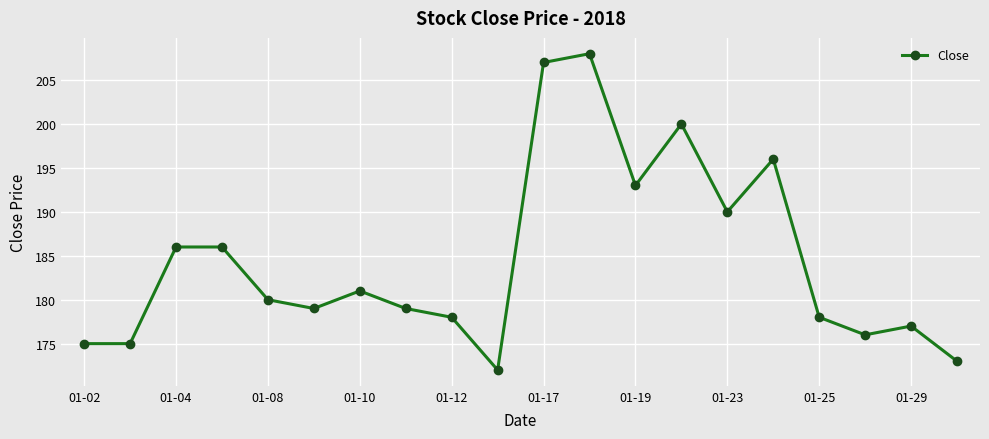

What is the value of the 3rd point from the left?

186